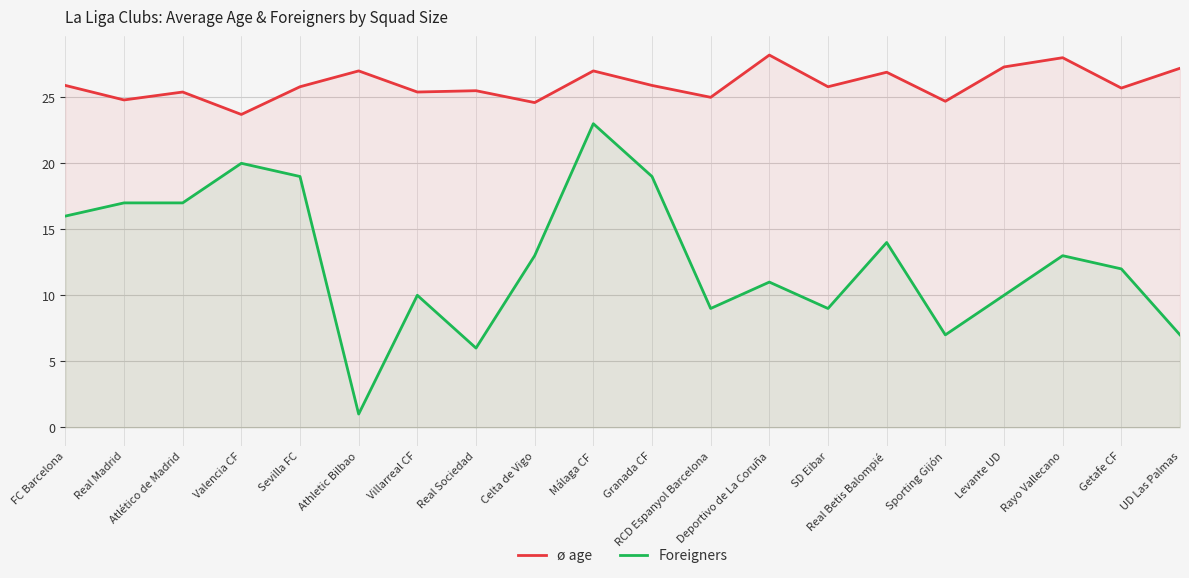

Between Athletic Bilbao and Getafe CF, which series saw the biggest shift?

Foreigners